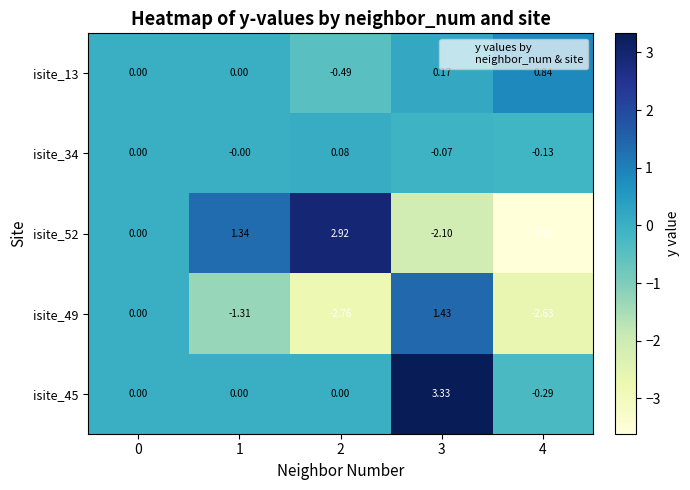

Rank the series by their maximum value, from lowest to highest.

isite_34, isite_13, isite_49, isite_52, isite_45